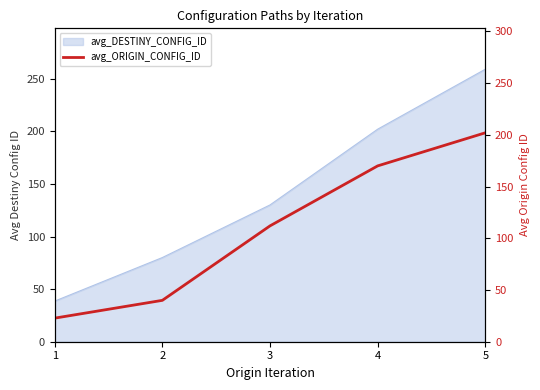

How many values are below 112?

2